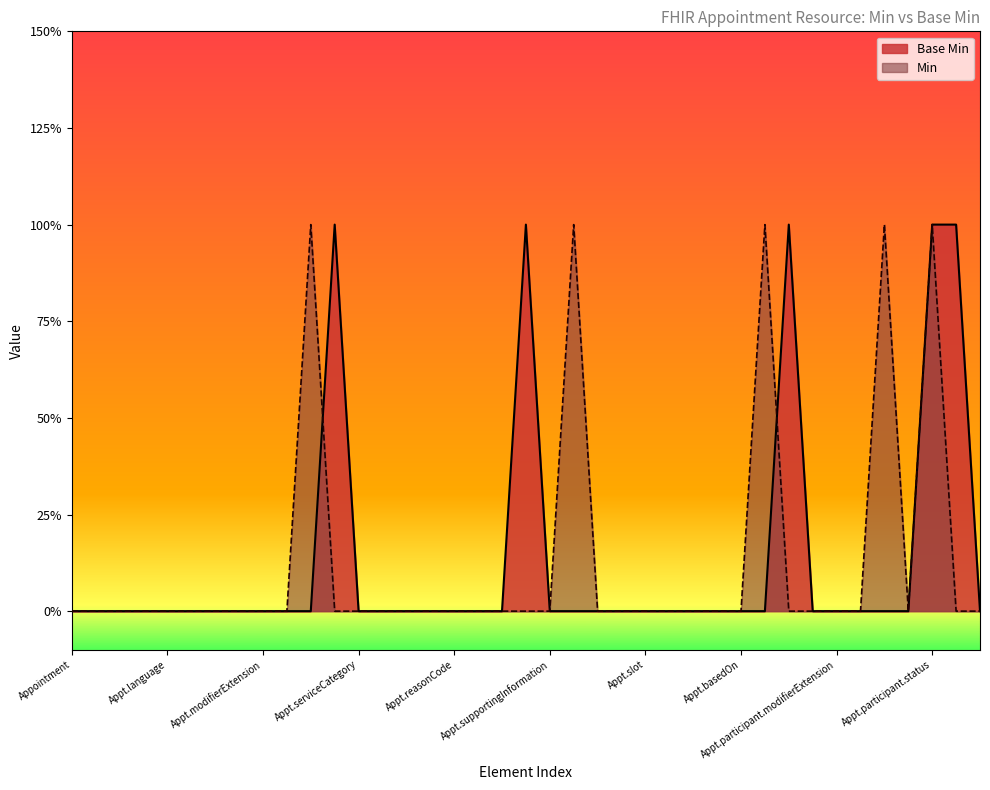

Does the chart display data point markers on the line(s)?

No